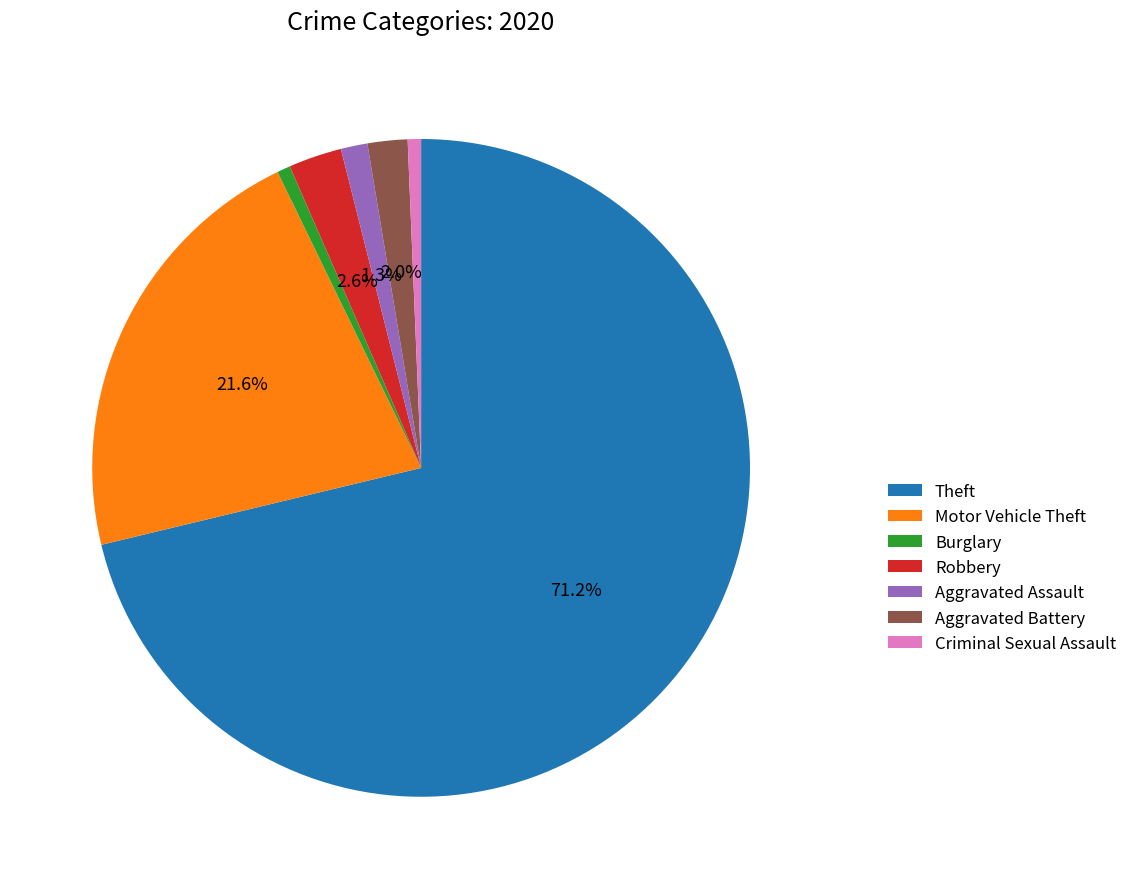

Which category accounts for the majority?

Theft